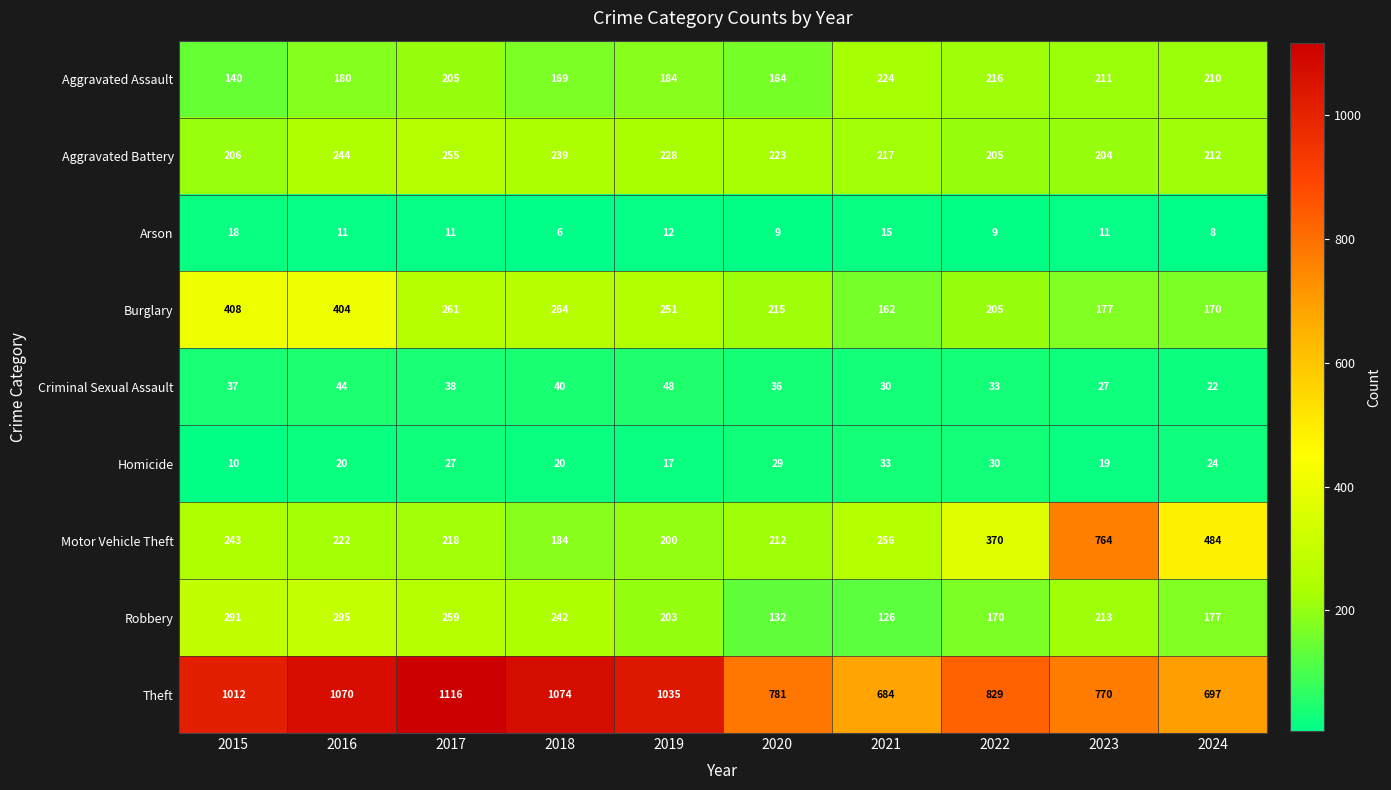

The value of Motor Vehicle Theft at 2018 is 184. True or false?

True